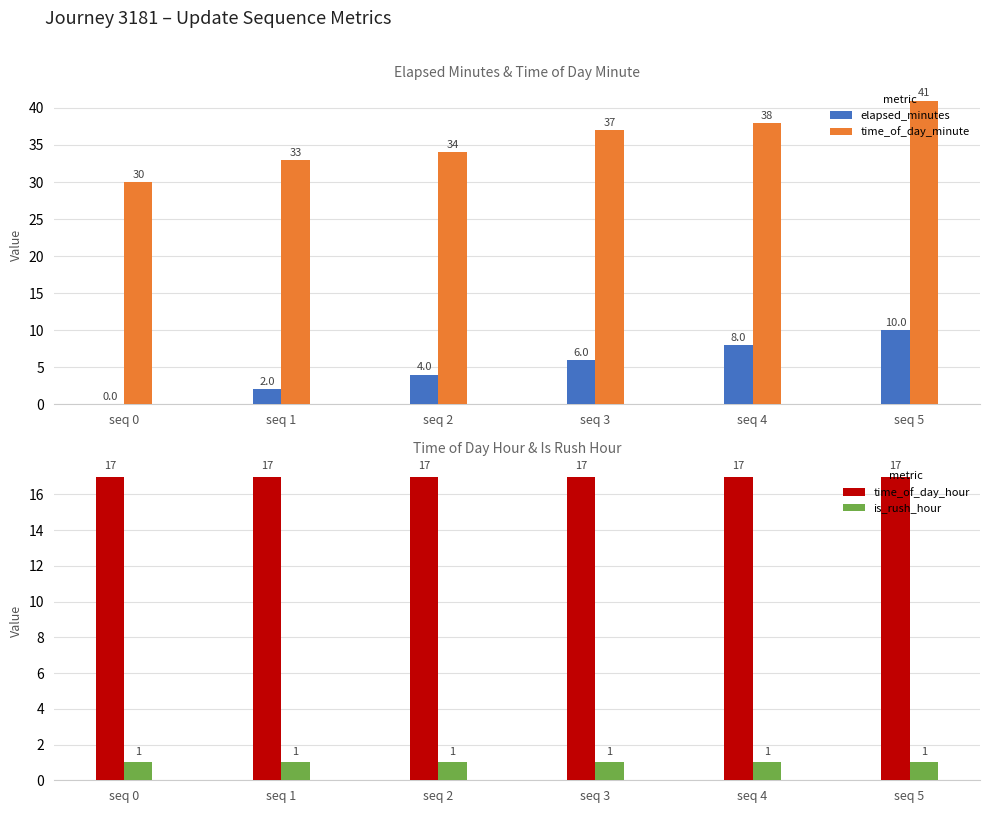

Is it true that is_rush_hour equals 1 at seq 3?

True